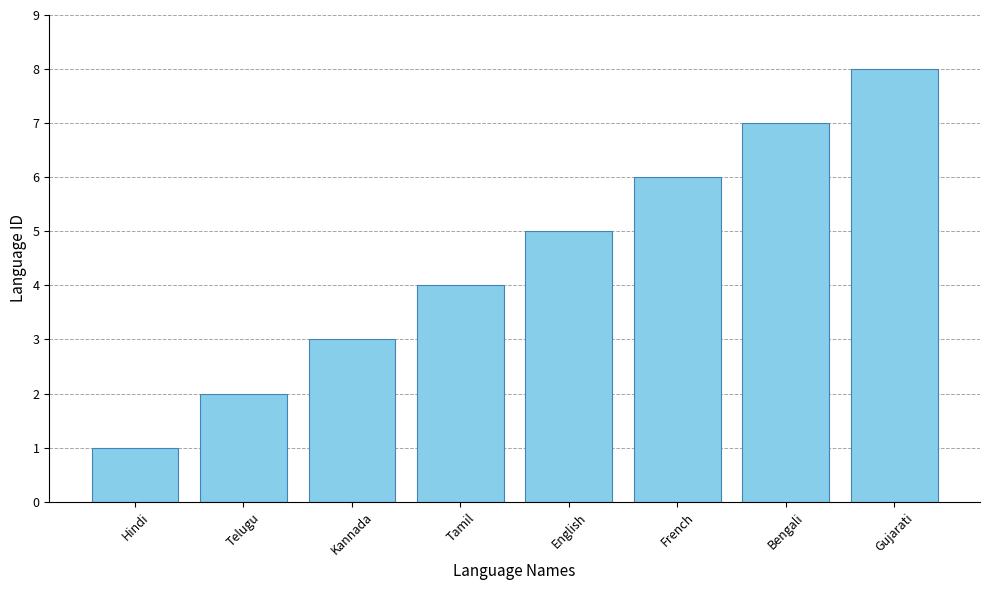

What is the sum of the values at Hindi and Telugu?

3